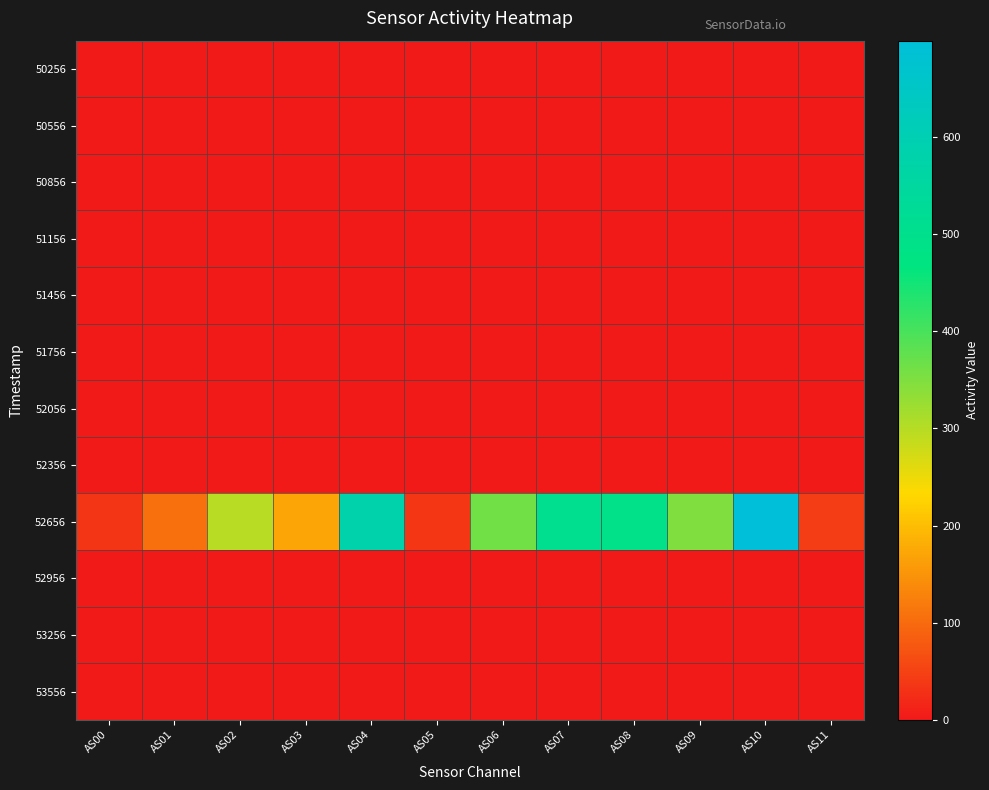

Which series has the widest spread of values?

52656